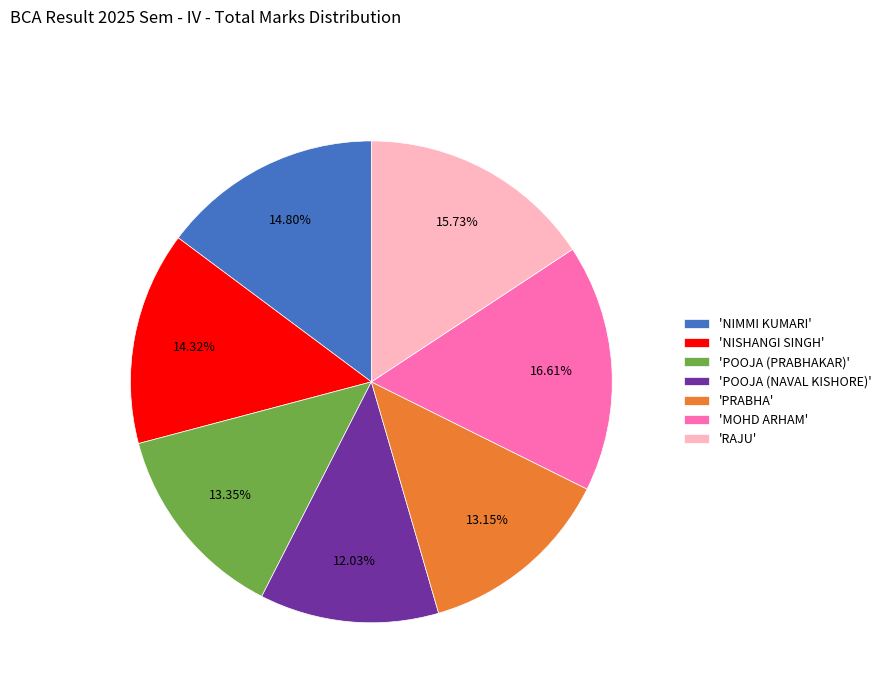

Approximately how many times larger is the value at 'MOHD ARHAM' compared to 'POOJA (NAVAL KISHORE)'?

1.4